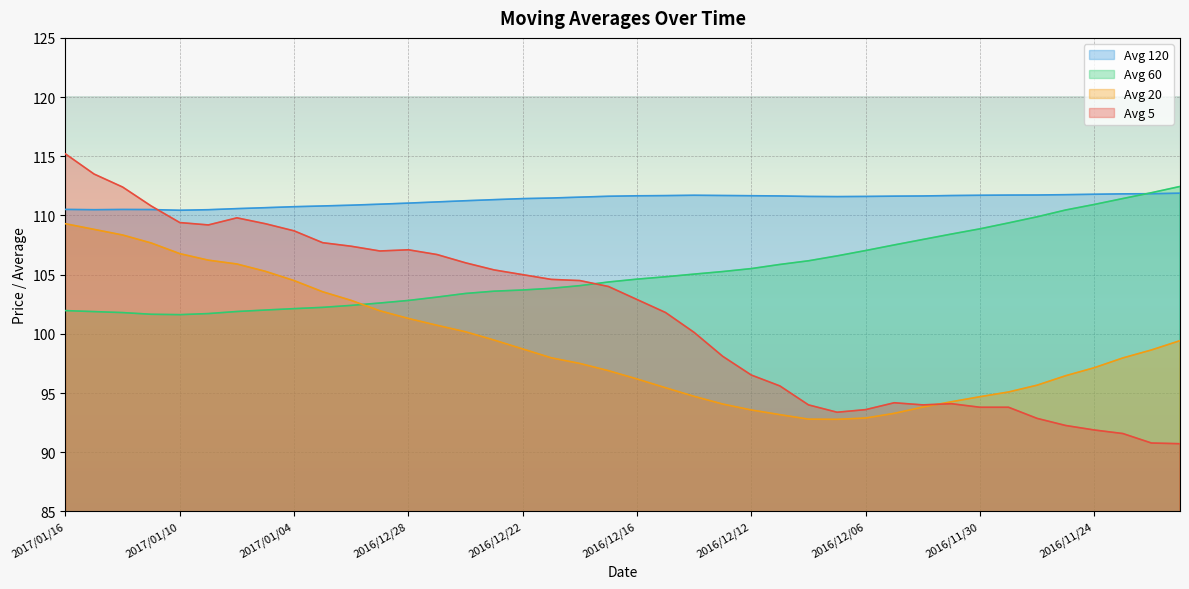

At how many categories does at least one series exceed 103?

40